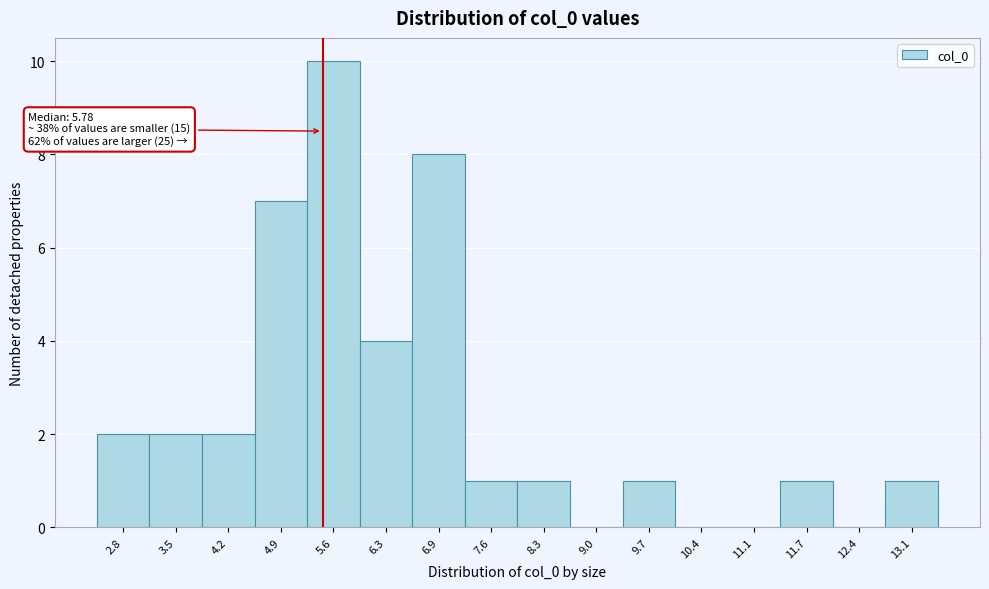

Reading left to right, transcribe all the data shown in this chart.

2.8=2	3.5=2	4.2=2	4.9=7	5.6=10	6.3=4	6.9=8	7.6=1	8.3=1	9.0=0	9.7=1	10.4=0	11.1=0	11.7=1	12.4=0	13.1=1